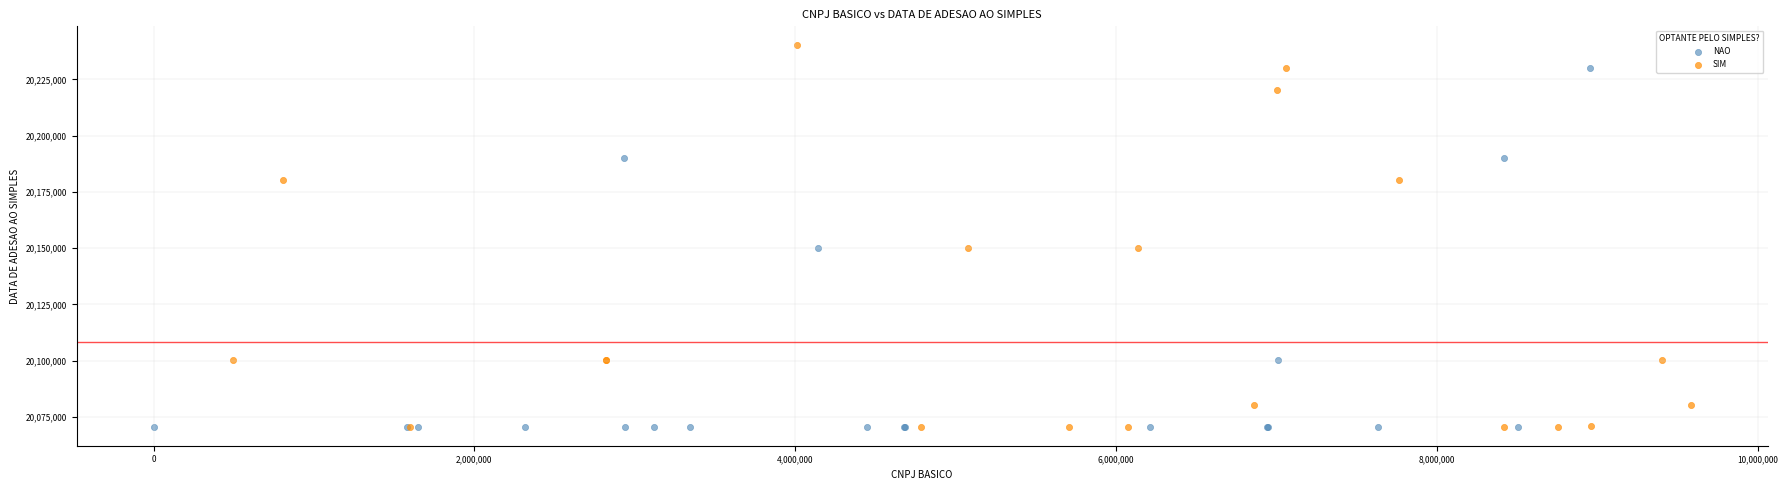

Which series has the largest Y range (max minus min)?

SIM